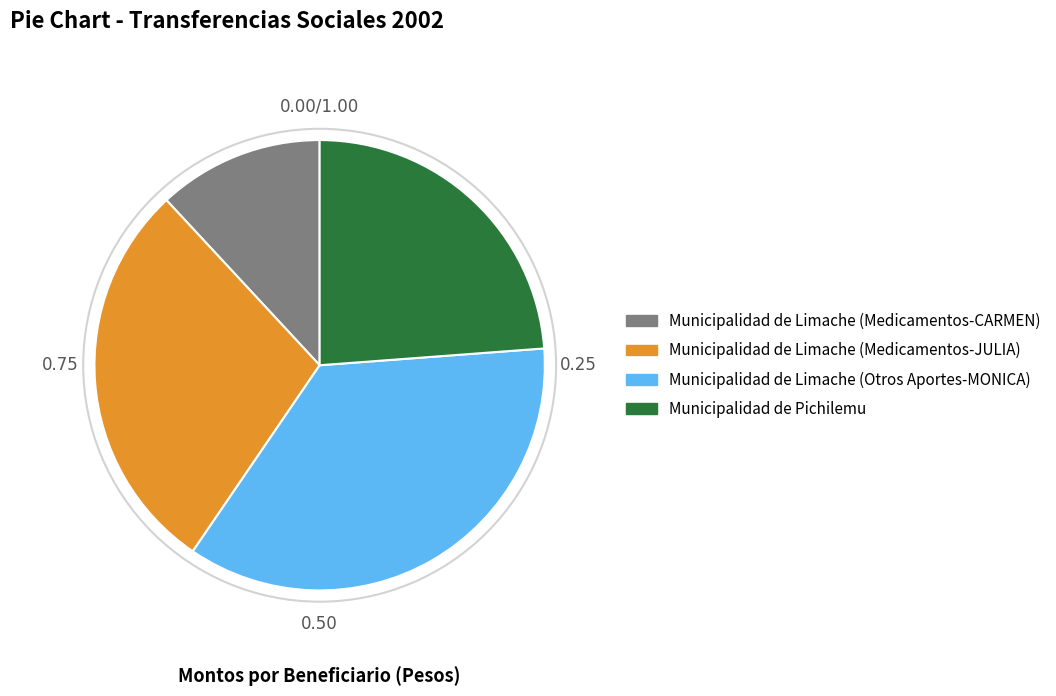

Rank the categories by value from highest to lowest.

Municipalidad de Limache (Otros Aportes-MONICA), Municipalidad de Limache (Medicamentos-JULIA), Municipalidad de Pichilemu, Municipalidad de Limache (Medicamentos-CARMEN)